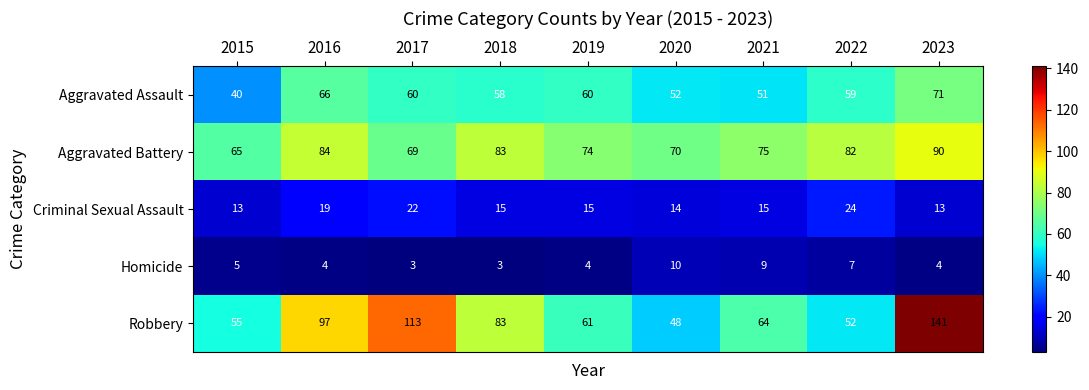

At 2019, list the series in order from largest to smallest.

Aggravated Battery, Robbery, Aggravated Assault, Criminal Sexual Assault, Homicide